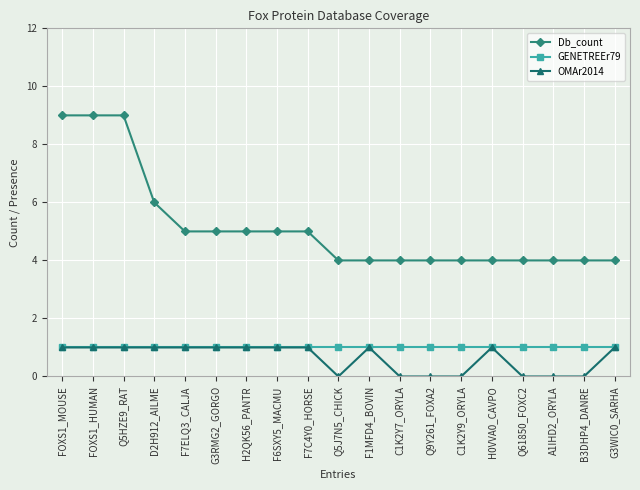

At which label is Db_count closest to 6?

D2H912_AILME